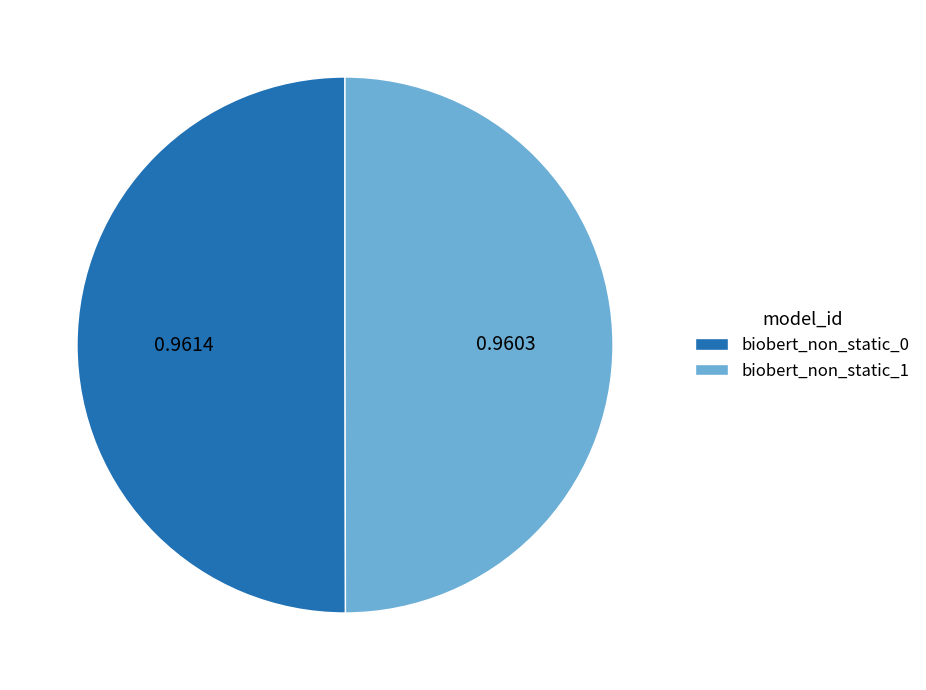

Is the sum of biobert_non_static_0 and biobert_non_static_1 greater than half?

Yes